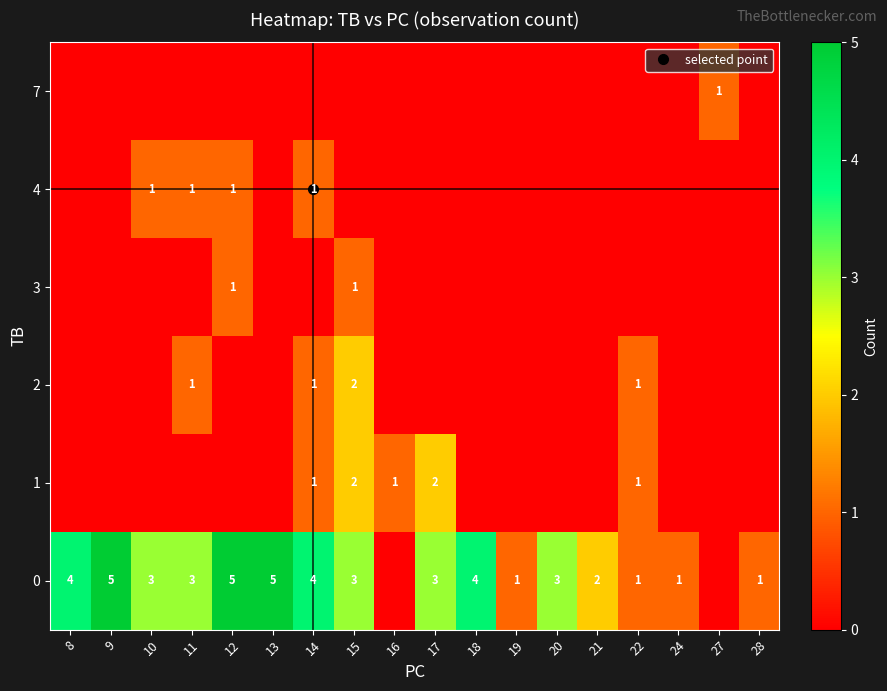

What is the greatest value displayed?

5